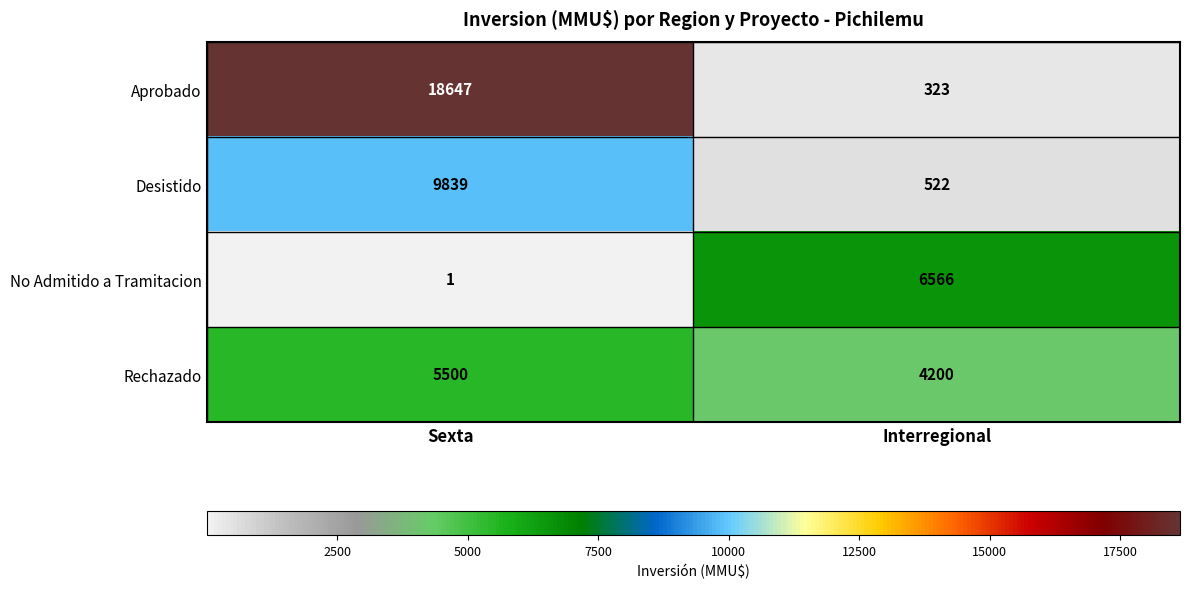

At which category is the sum across all series the highest?

Sexta